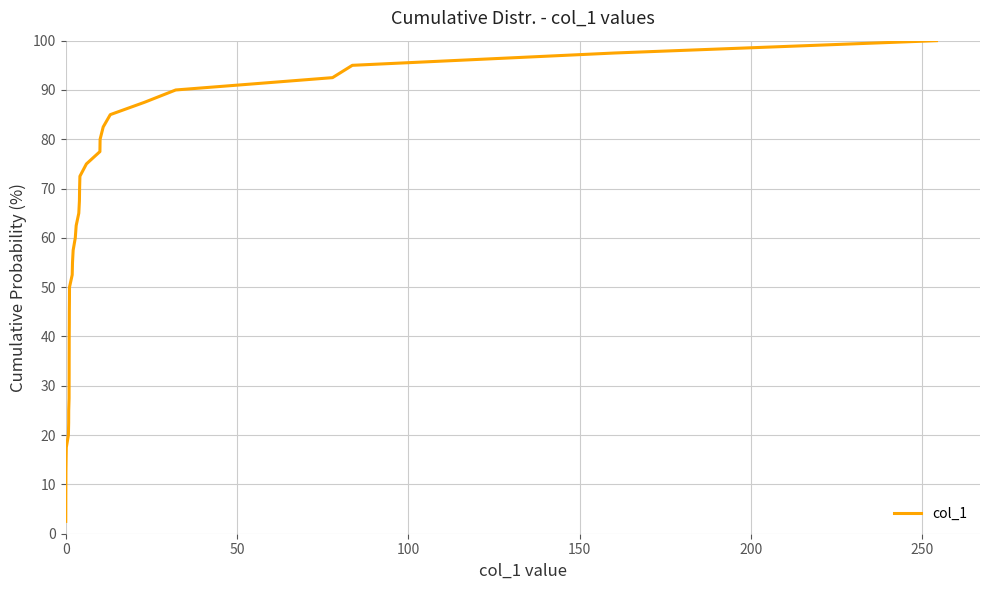

What is the maximum value shown in the chart?

100.0